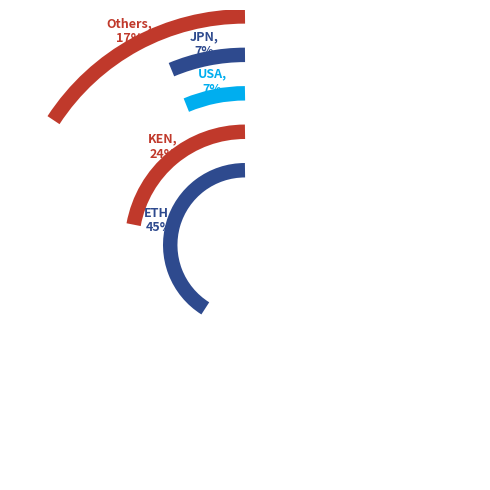

Between USA and TUR, which is larger?

USA